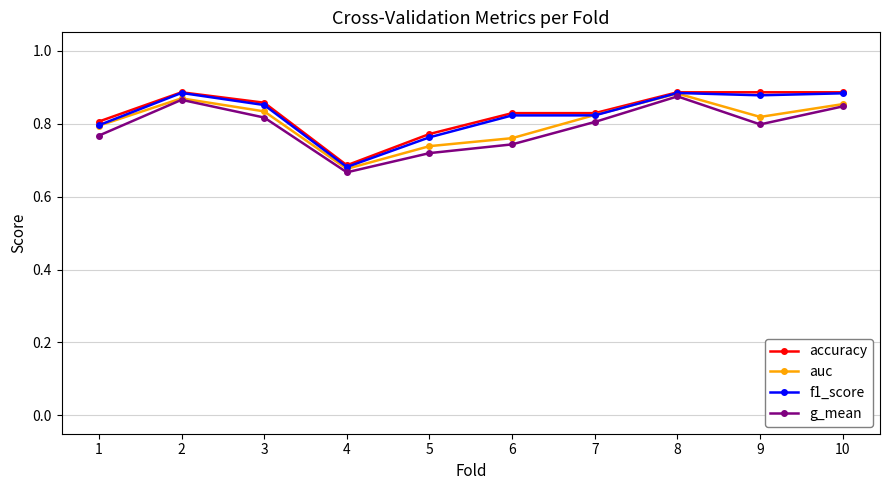

At which category does auc reach its first local peak?

2